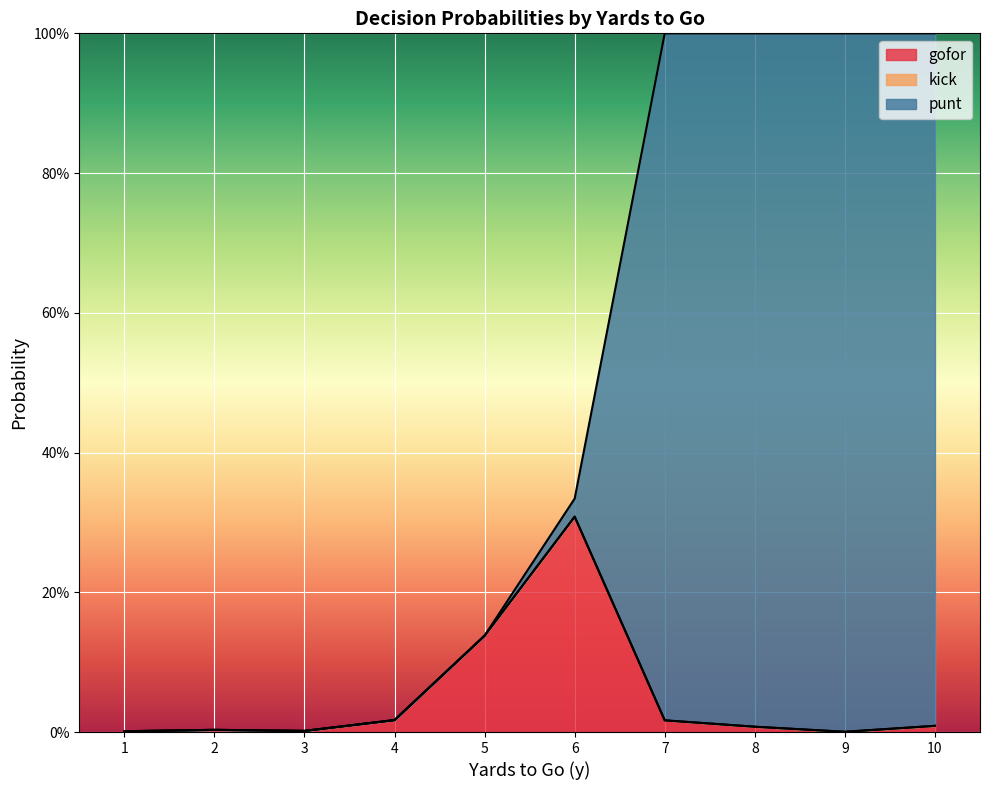

True or false: gofor has a value of 0.0 at 6.

False